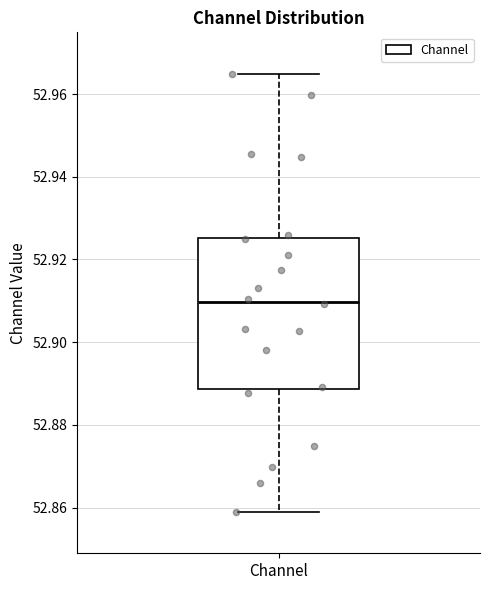

Read this box plot against the y-axis: the position of the median line, the range covered by the box, and the ends of both whiskers. The values are not printed on the chart, so give them approximately, as read against the axis.

median 52.910, box 52.888 to 52.926, whiskers 52.858 to 52.964